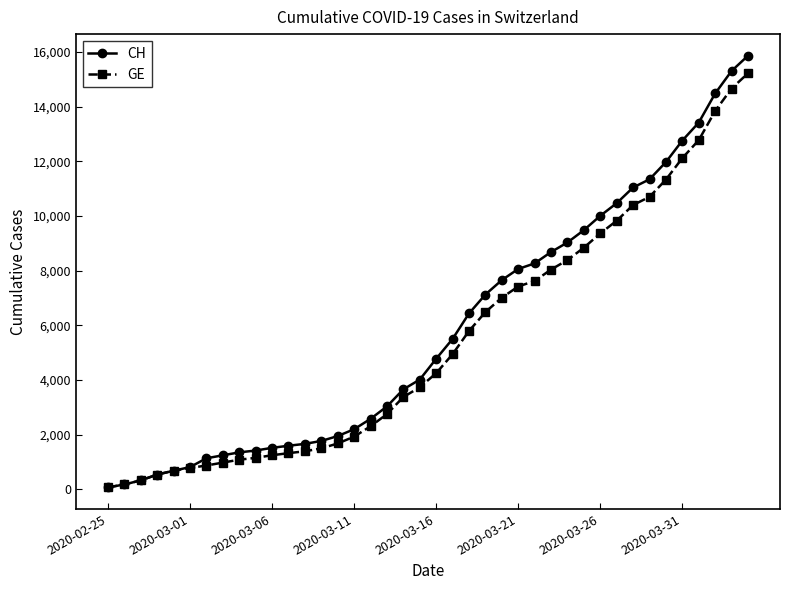

Is this an area chart (filled region under the line)?

No